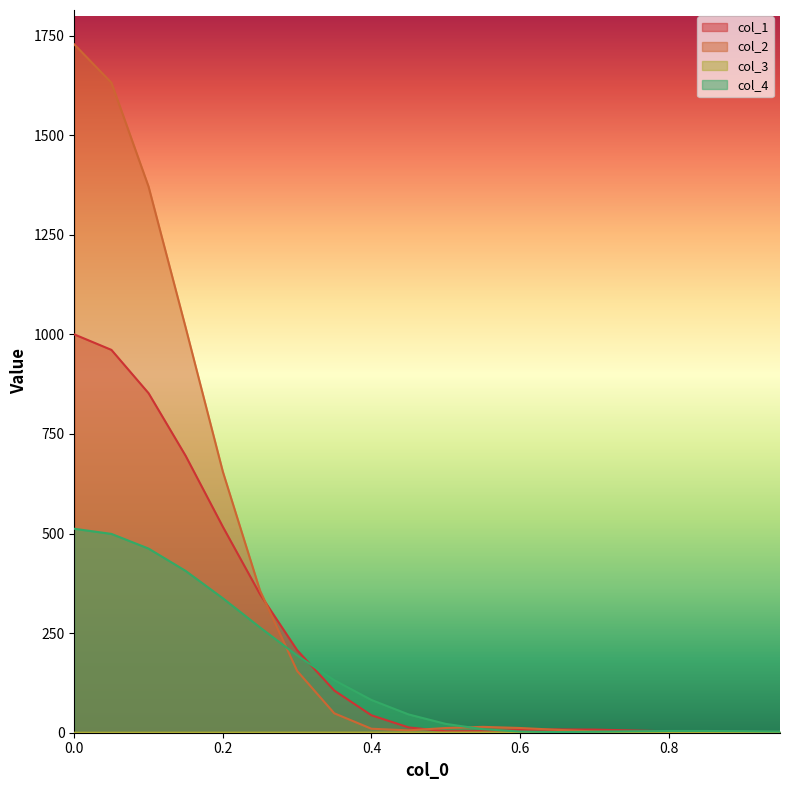

What is the value of the col_4 point at the 5th from the left?

337.6